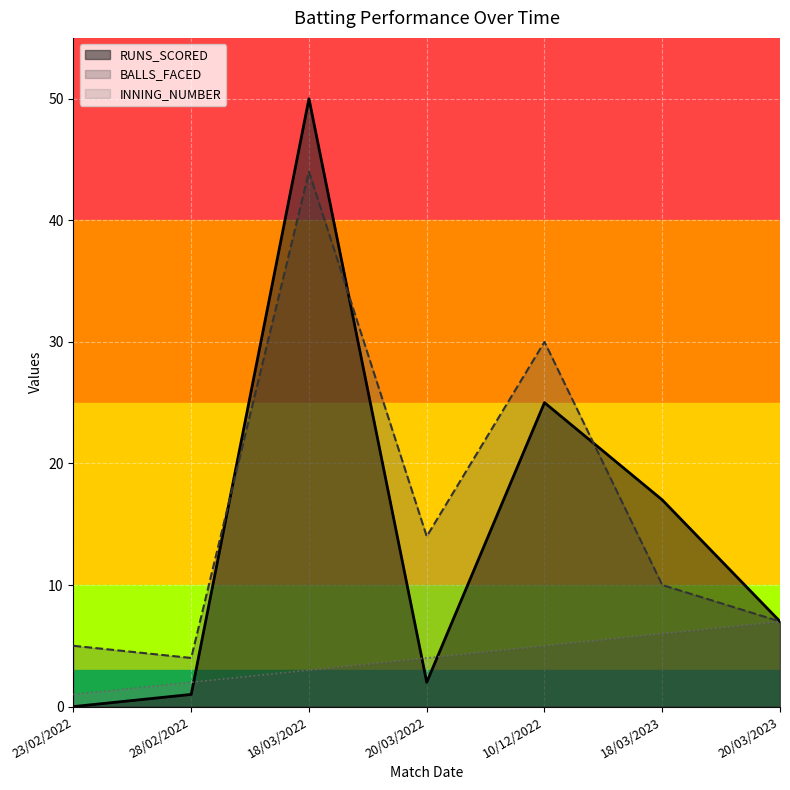

Reading right to left, list all the values displayed in this chart.

RUNS_SCORED: 20/03/2023=7	18/03/2023=17	10/12/2022=25	20/03/2022=2	18/03/2022=50	28/02/2022=1	23/02/2022=0
BALLS_FACED: 20/03/2023=7	18/03/2023=10	10/12/2022=30	20/03/2022=14	18/03/2022=44	28/02/2022=4	23/02/2022=5
INNING_NUMBER: 20/03/2023=7	18/03/2023=6	10/12/2022=5	20/03/2022=4	18/03/2022=3	28/02/2022=2	23/02/2022=1